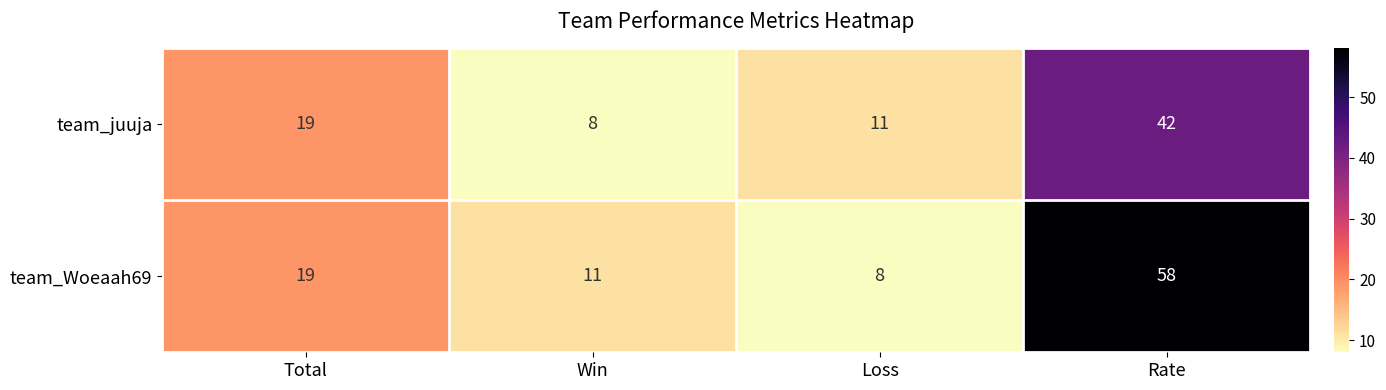

How many values in the team_Woeaah69 series are below 19?

2